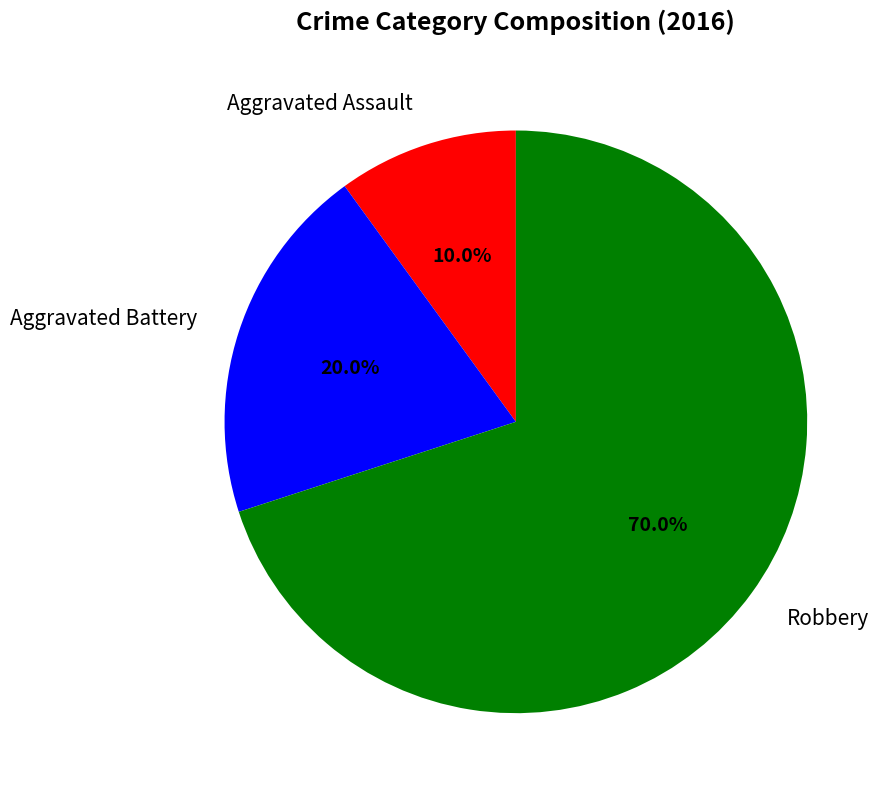

Which category has the biggest portion of the pie?

Robbery